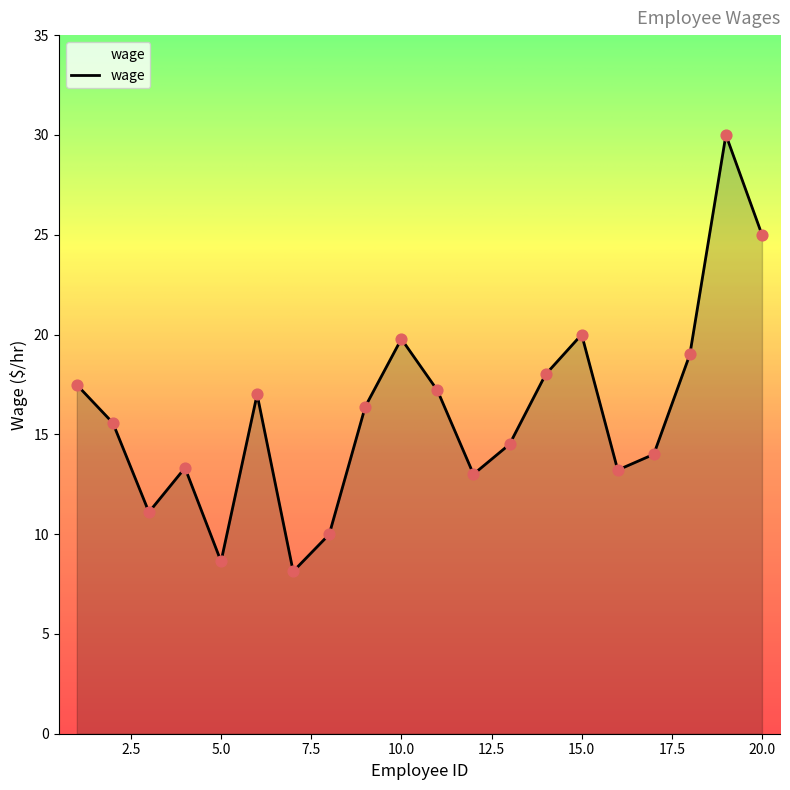

What is the greatest value displayed?

30.0